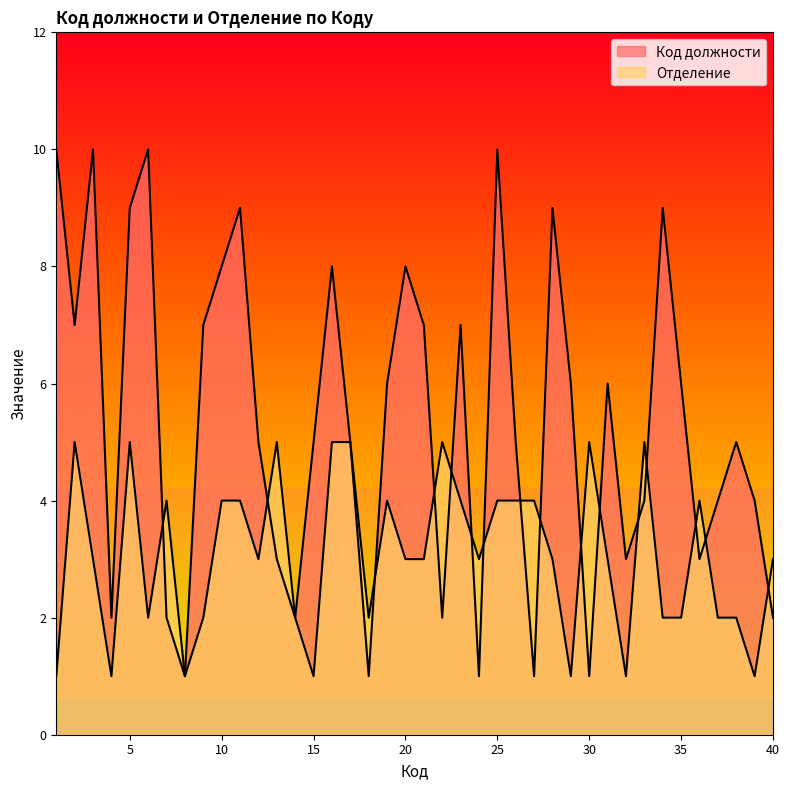

Rank the series at 37 from highest to lowest value.

Код должности, Отделение